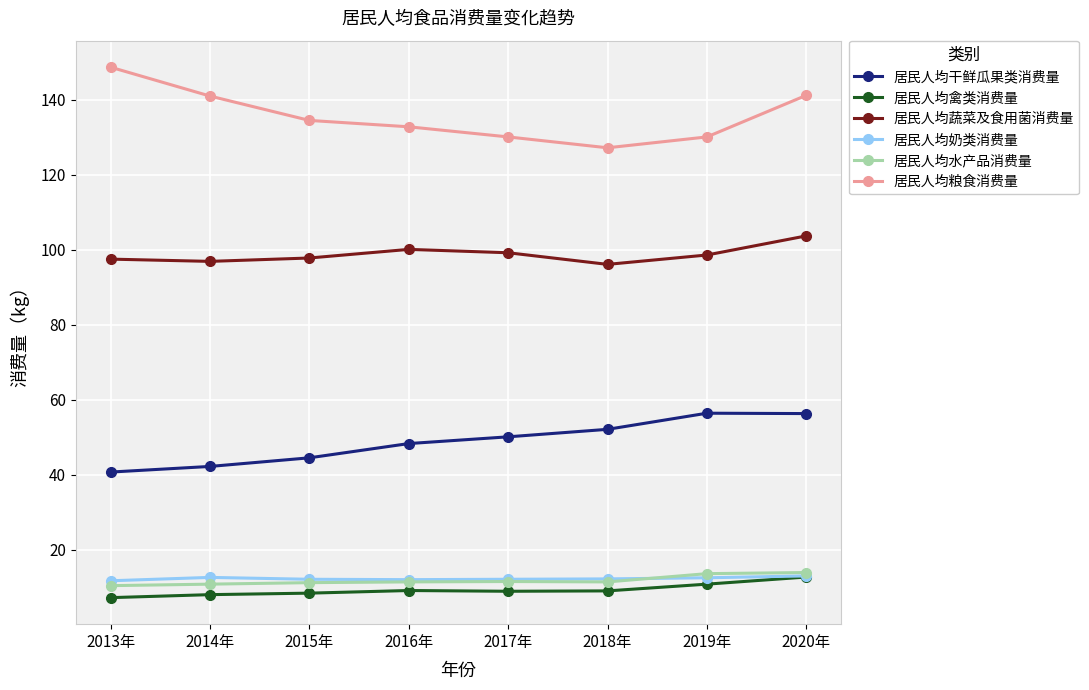

What is the total value across all series at 2015年?

308.5